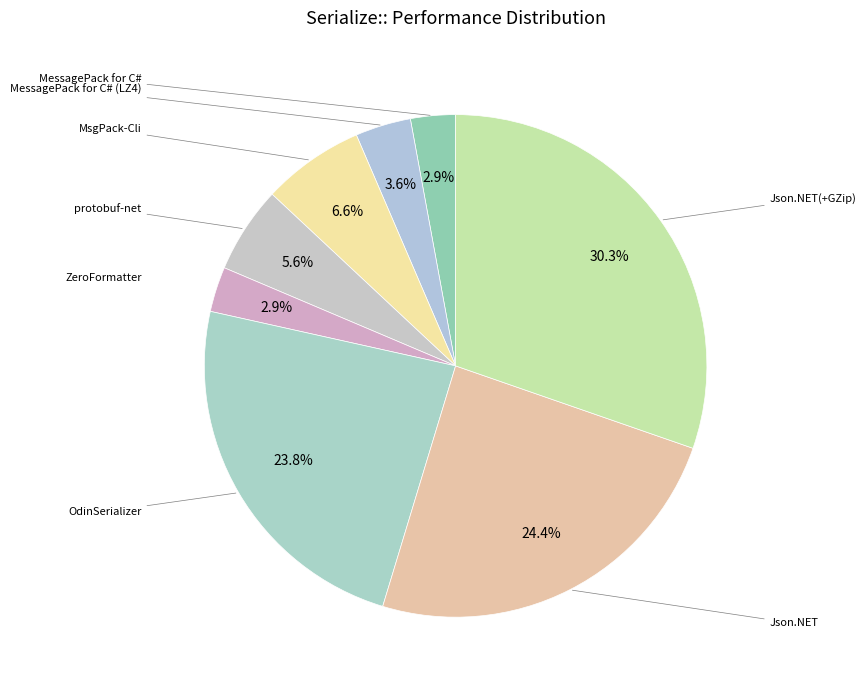

How many segments does this pie chart have?

8